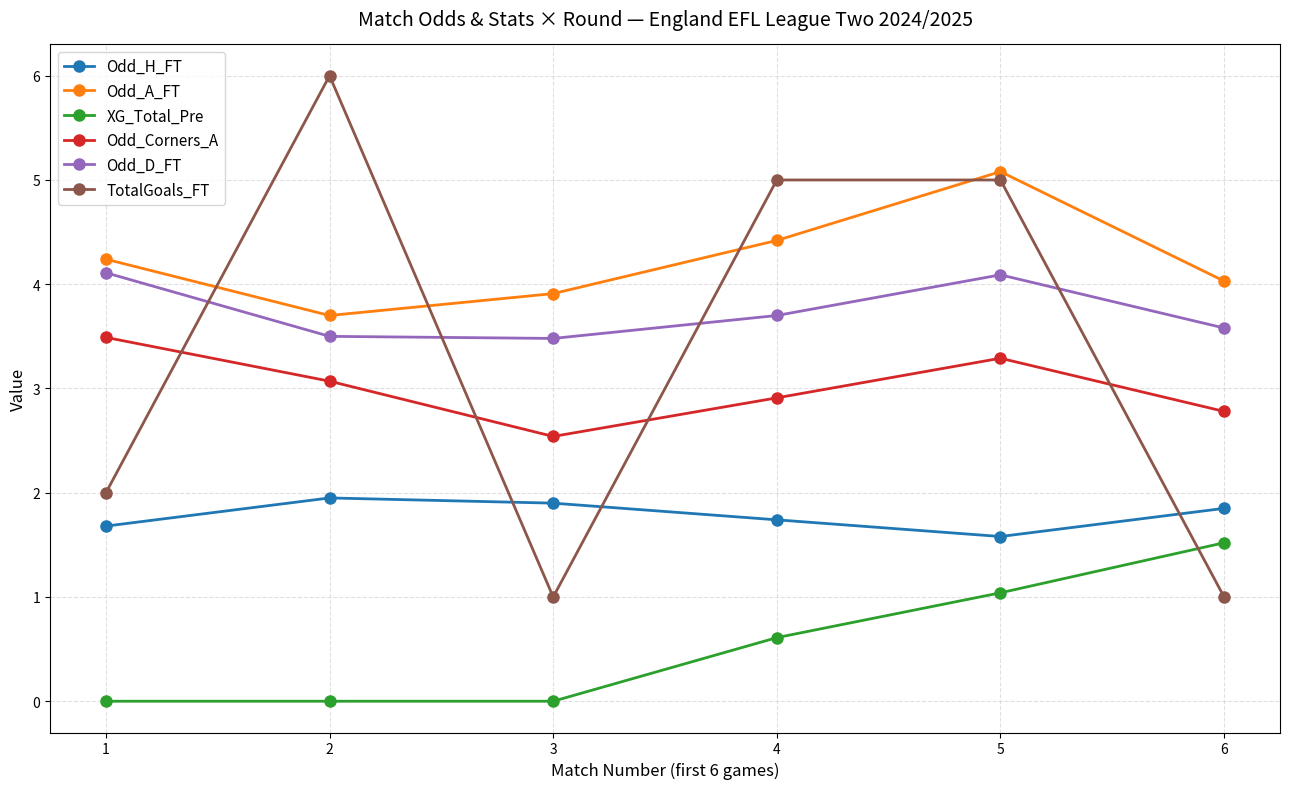

How many distinct data groups are displayed?

6